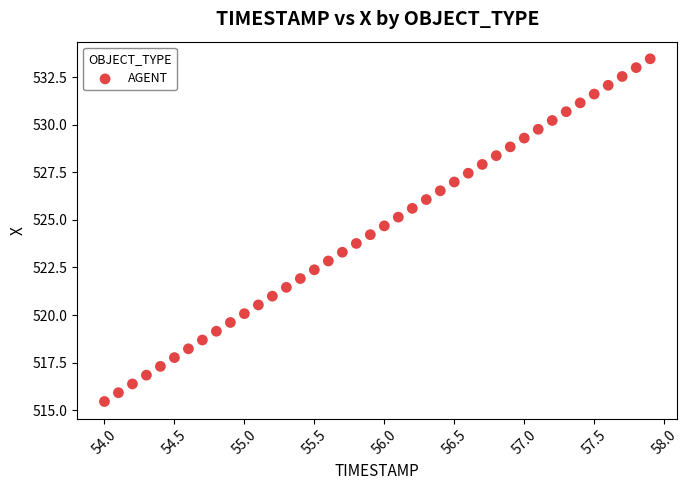

What is the range of X values (max minus min)?

3.9